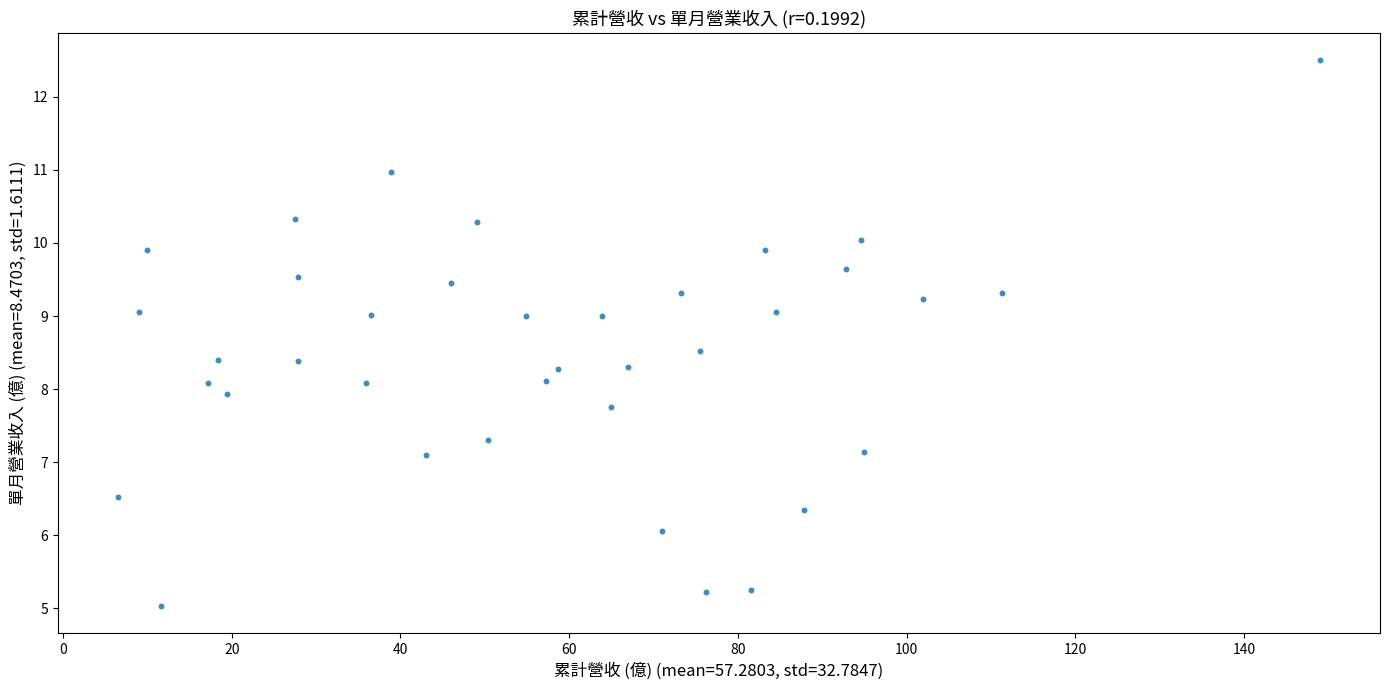

What is the range of X values (max minus min)?

142.5